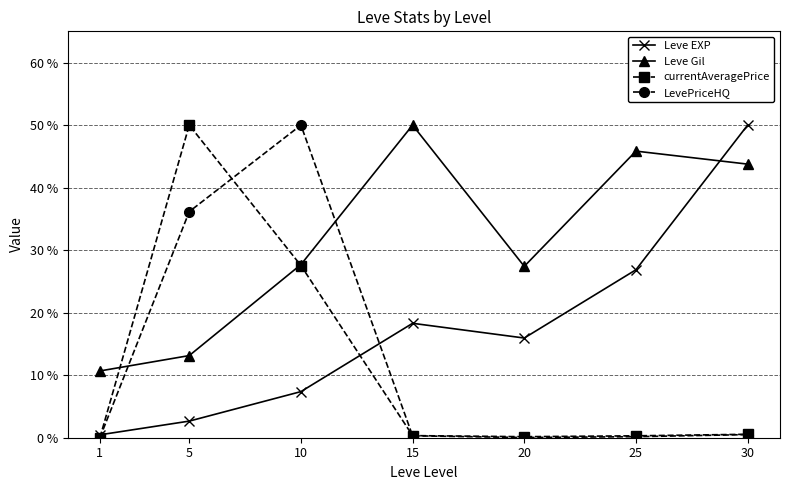

How many interior local peaks does the Leve EXP series have?

1